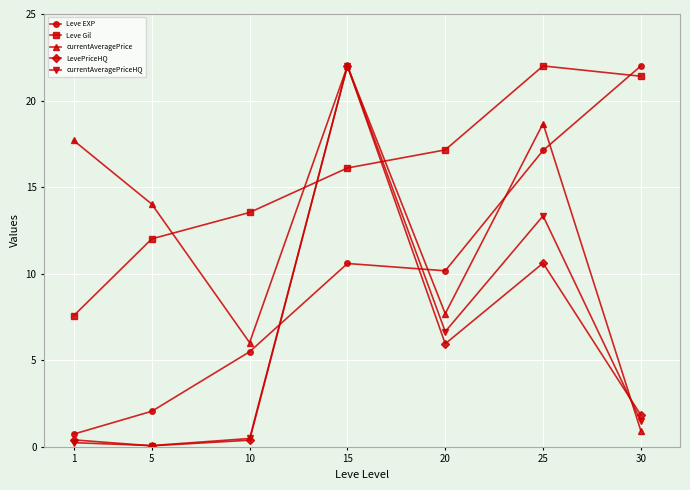

Reading right to left, transcribe all the data shown in this chart.

Leve EXP: 22.0	17.1	10.2	10.6	5.5	2.1	0.7
Leve Gil: 21.4	22.0	17.2	16.1	13.5	12.0	7.6
currentAveragePrice: 0.9	18.7	7.7	22.0	6.0	14.0	17.7
LevePriceHQ: 1.8	10.6	6.0	22.0	0.4	0.1	0.4
currentAveragePriceHQ: 1.5	13.3	6.7	22.0	0.5	0.1	0.2